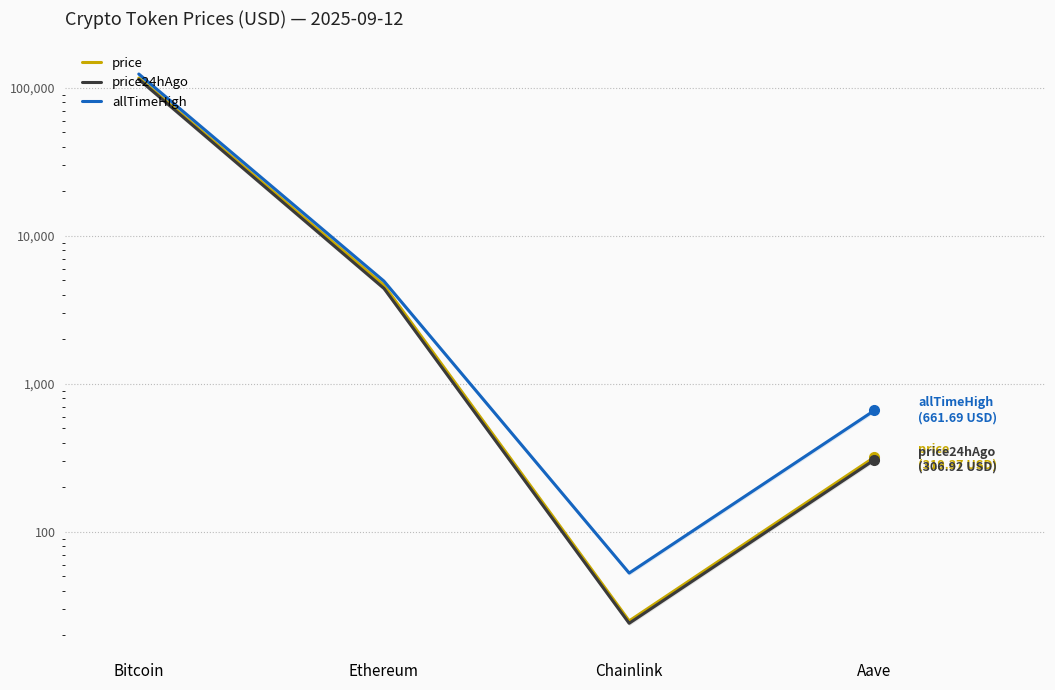

What is the difference between the maximum and minimum values in the price series?

116572.0